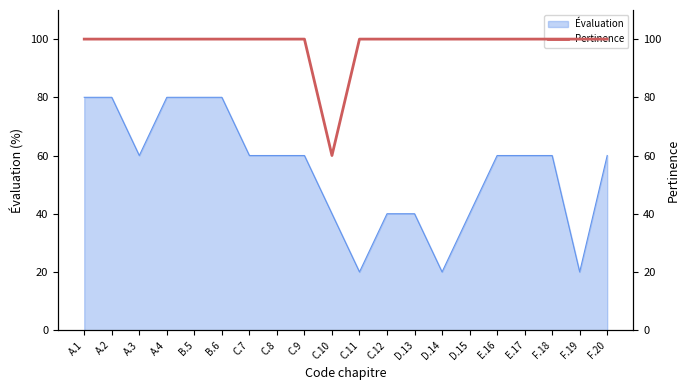

How many categories are shown in the chart?

20